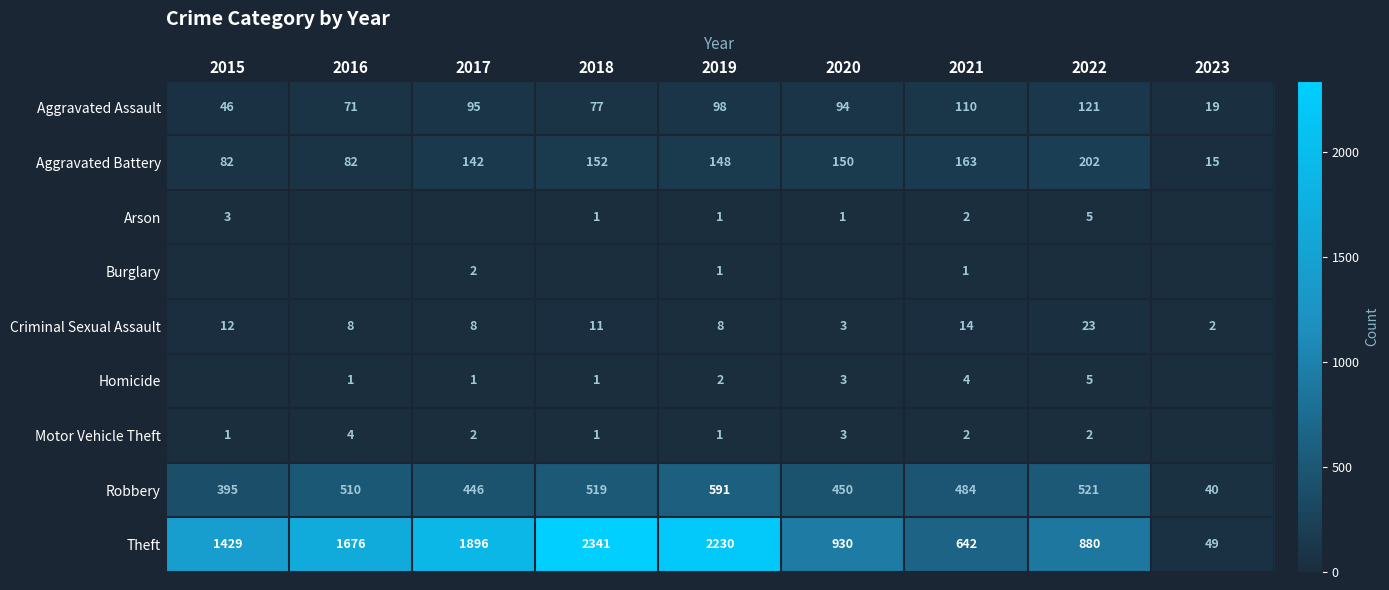

Rank the categories by Arson value from lowest to highest.

2016, 2017, 2023, 2018, 2019, 2020, 2021, 2015, 2022